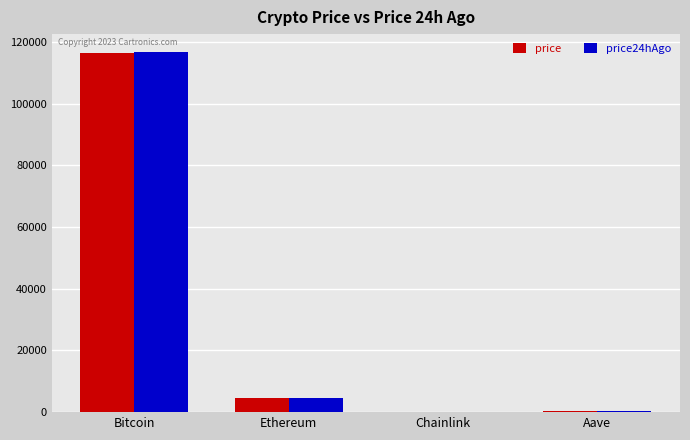

Where is price nearest to the value 58248?

Ethereum